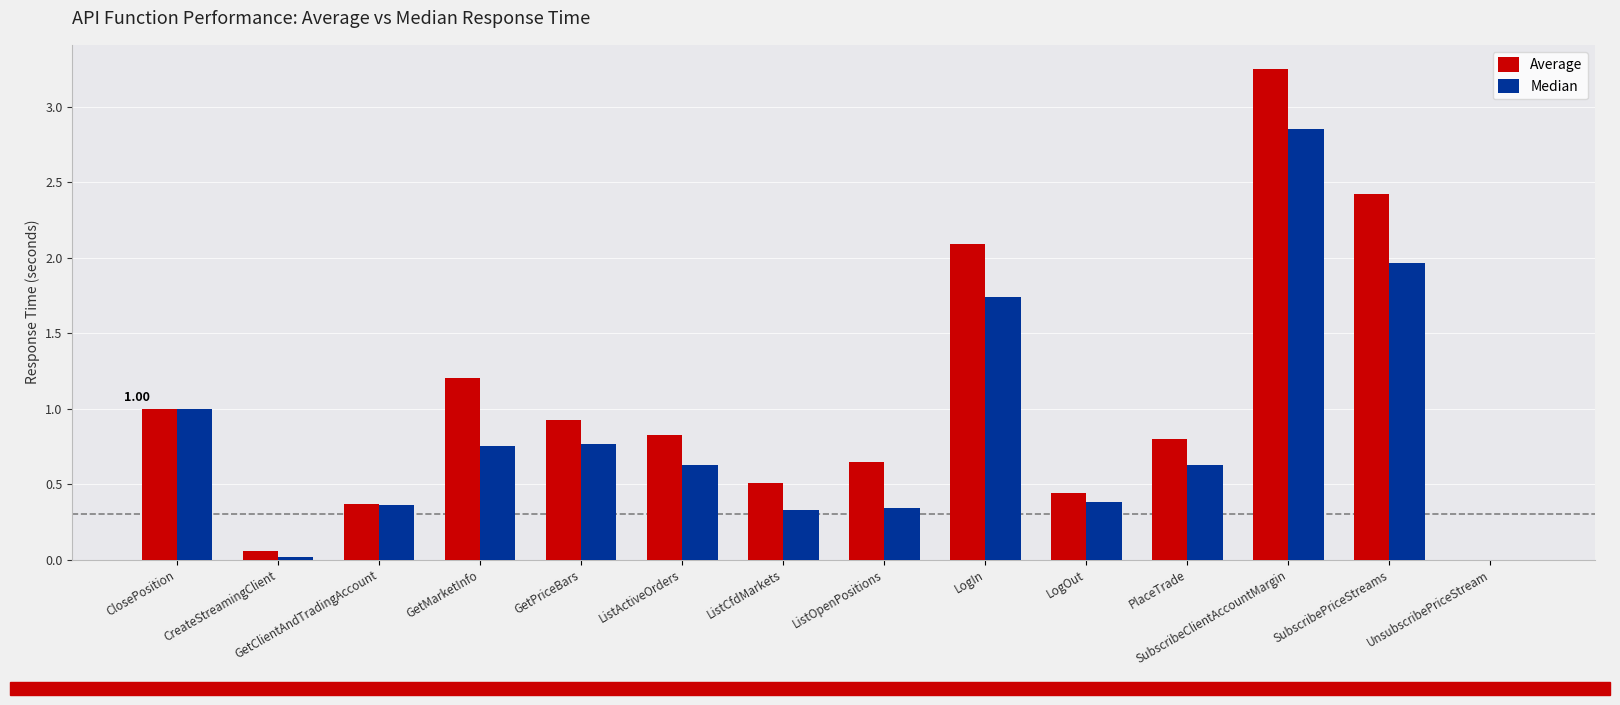

At which category is the sum across all series the highest?

SubscribeClientAccountMargin